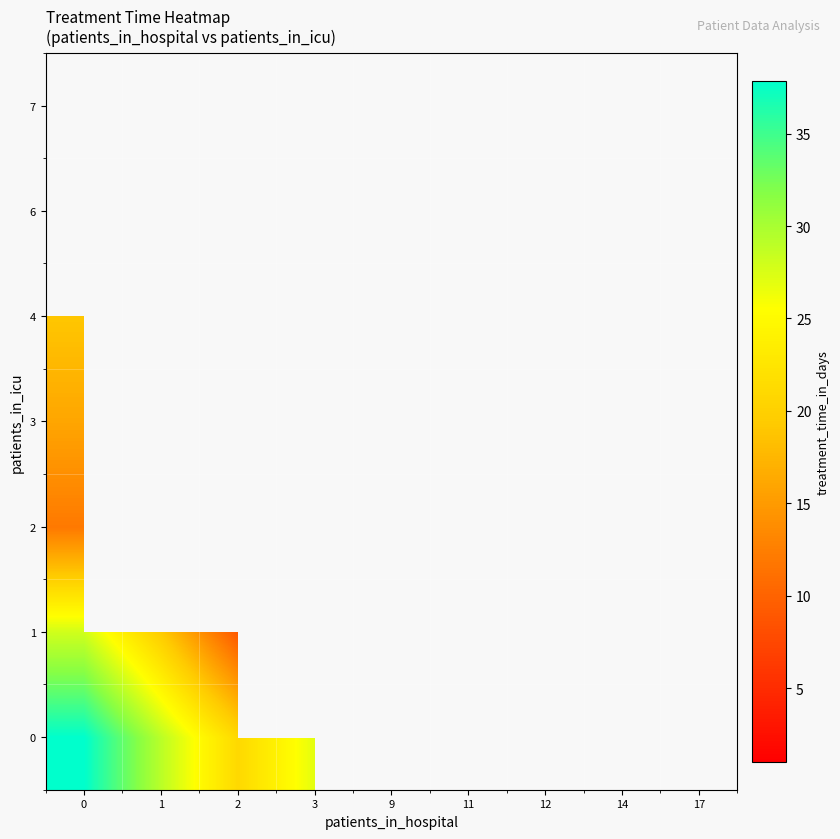

At how many categories does at least one series exceed 16?

4